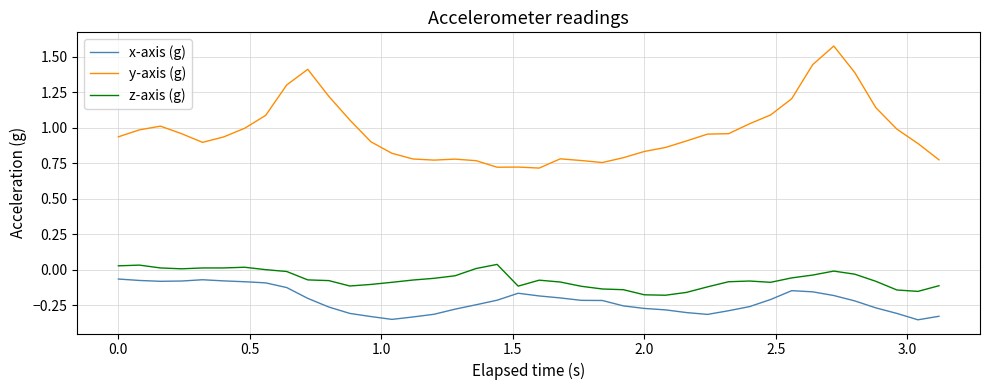

True or false: x-axis (g) and y-axis (g) intersect in this chart.

False